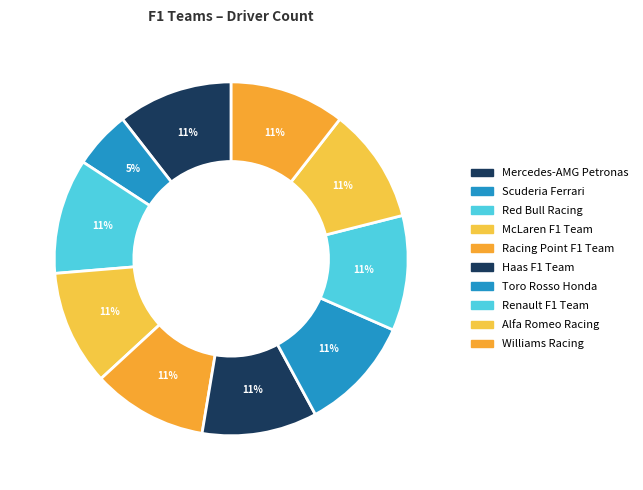

How many segments does this pie chart have?

10